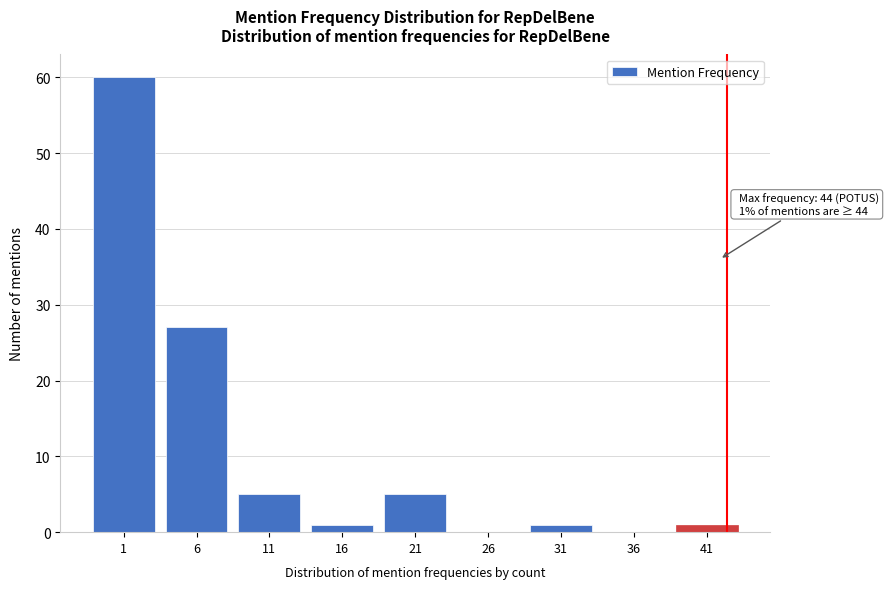

Reading right to left, transcribe all the data shown in this chart.

41=1	36=0	31=1	26=0	21=5	16=1	11=5	6=27	1=60